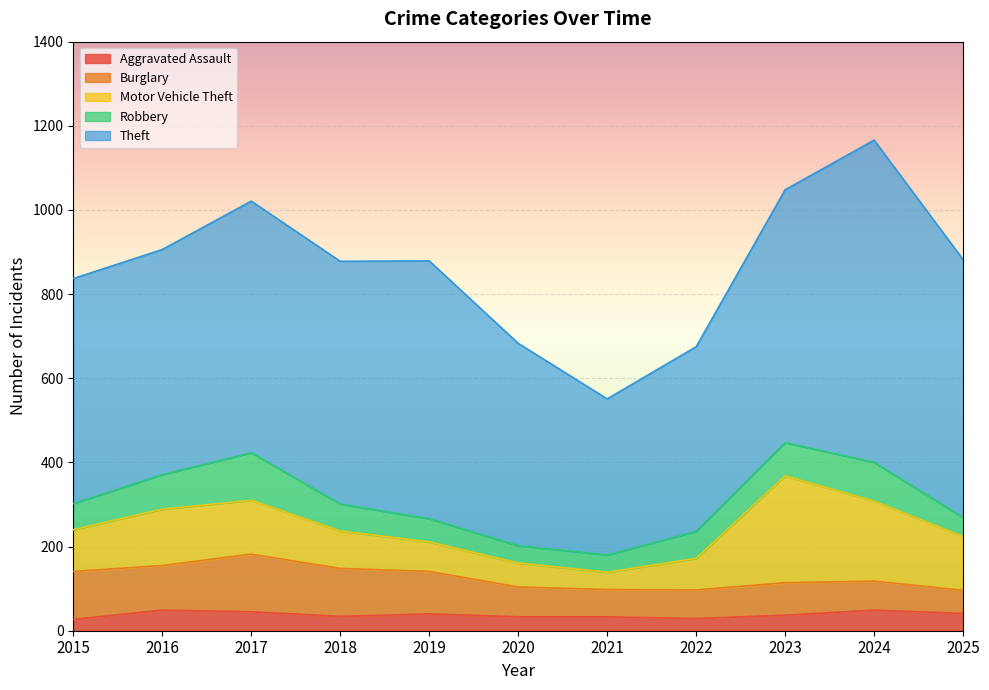

Between 2024 and 2019, which is larger?

2024